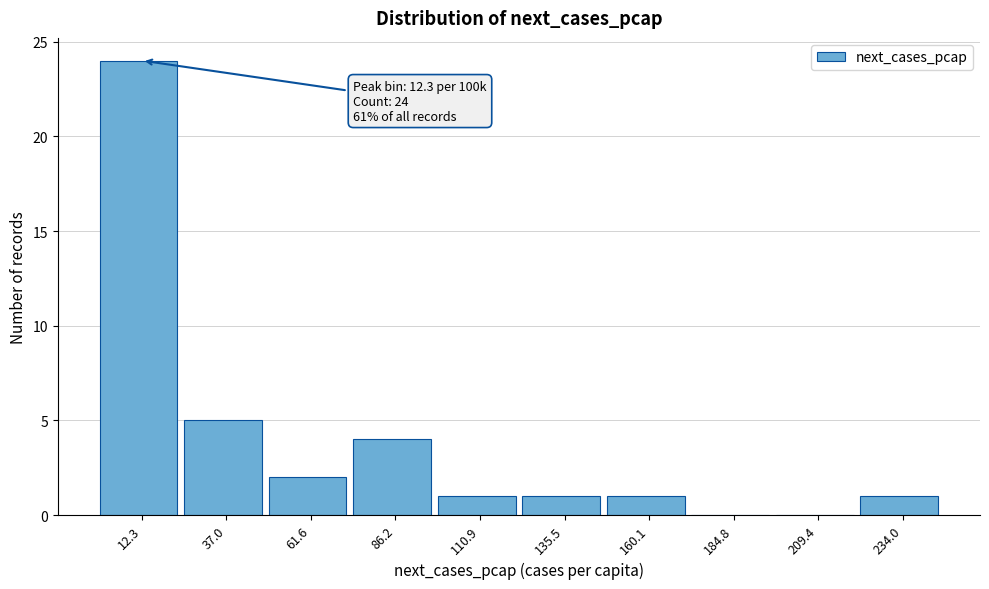

Which range on the x-axis has the tallest bar?

0 to 25